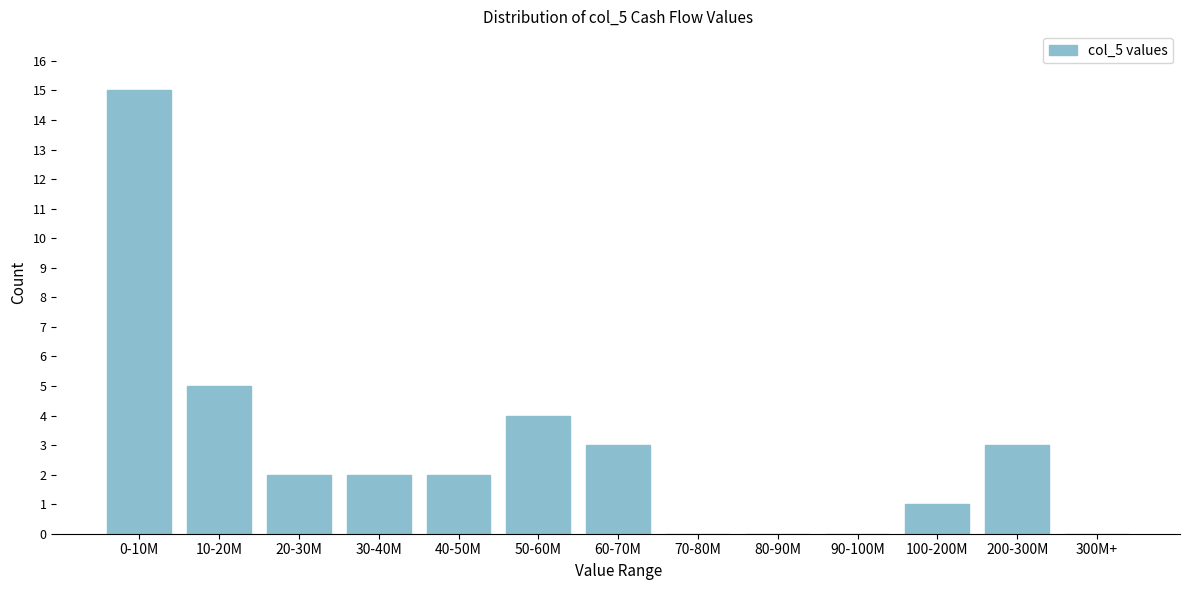

Reading left to right, list all the values displayed in this chart.

0-10M=15	10-20M=5	20-30M=2	30-40M=2	40-50M=2	50-60M=4	60-70M=3	70-80M=0	80-90M=0	90-100M=0	100-200M=1	200-300M=3	300M+=0